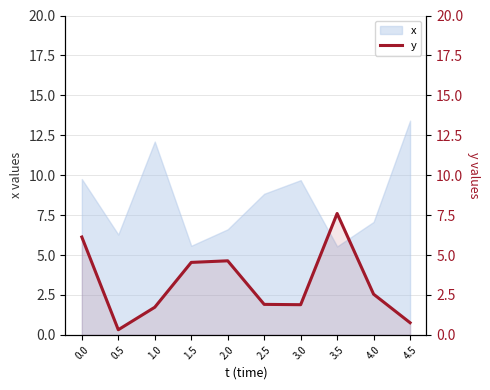

Approximately how many times larger is the value at 4.0 compared to 1.0?

1.5